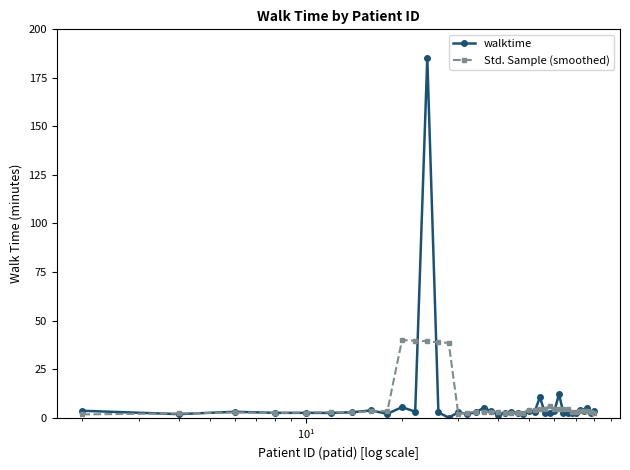

What is the value of the Std. Sample (smoothed) point at the 31st from the left?

4.6